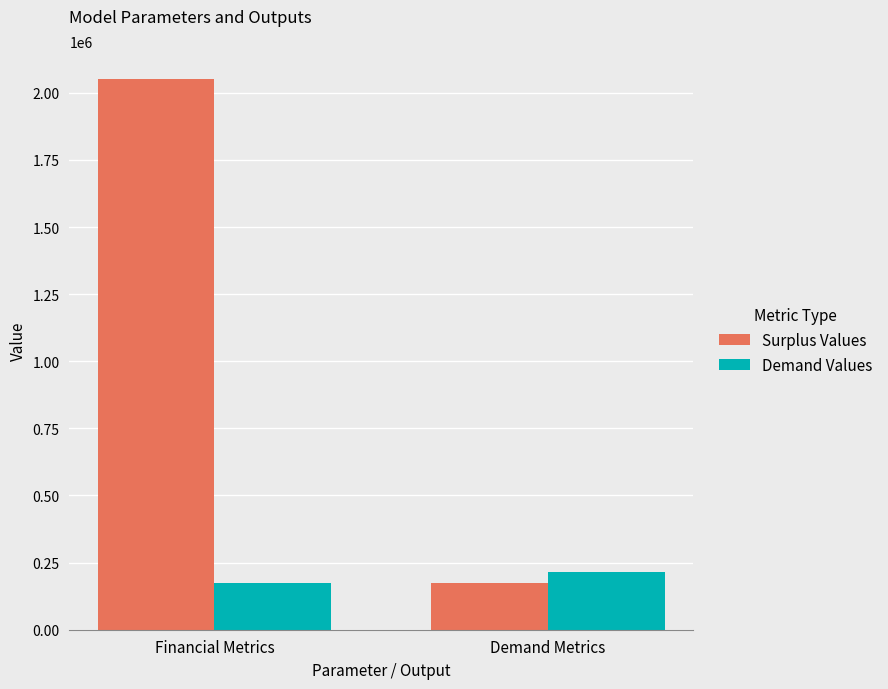

Reading left to right, transcribe all the data shown in this chart.

Surplus Values: Financial Metrics=2052961.6	Demand Metrics=173398.7
Demand Values: Financial Metrics=173398.7	Demand Metrics=214704.2